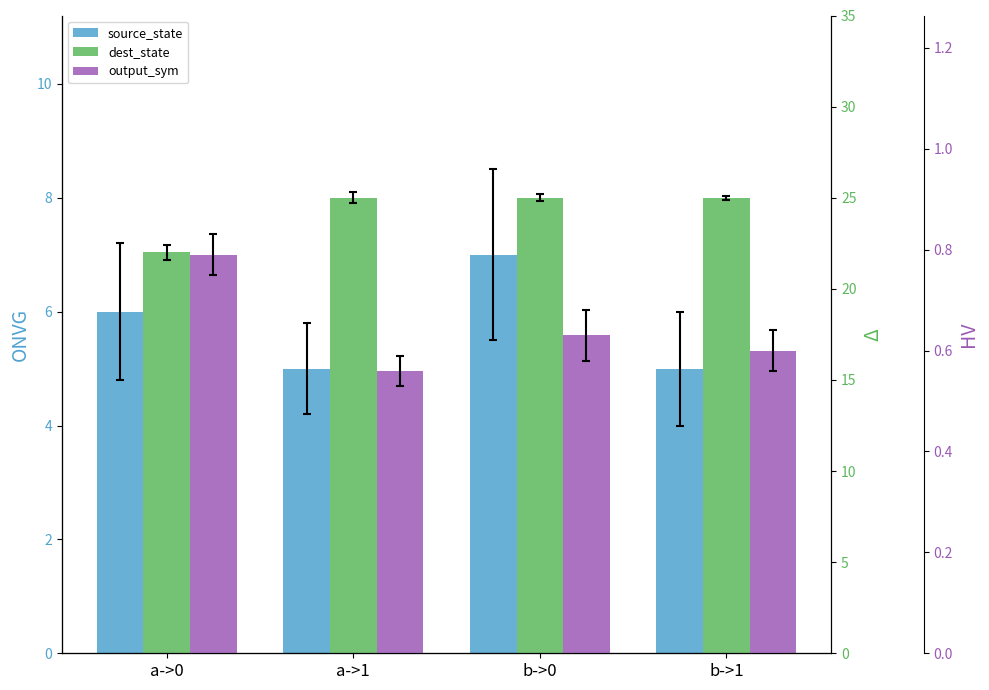

What is the label of the 3rd bar from the left?

b->0